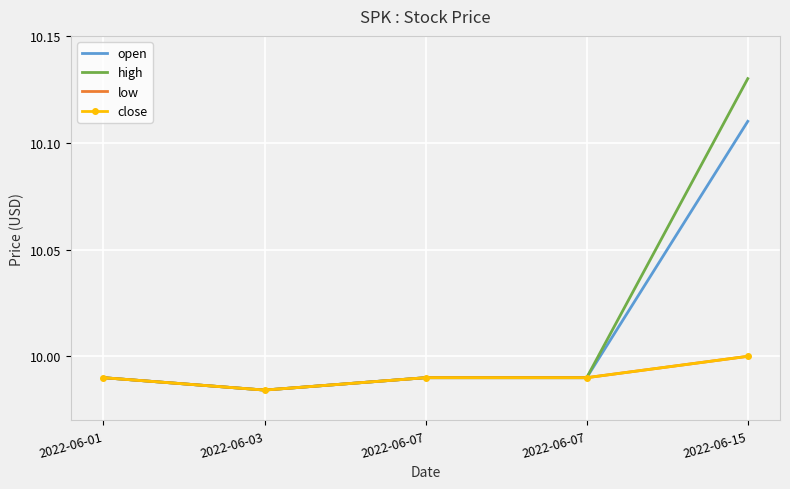

The close series shows 10.0 at 2022-06-07. True or false?

True